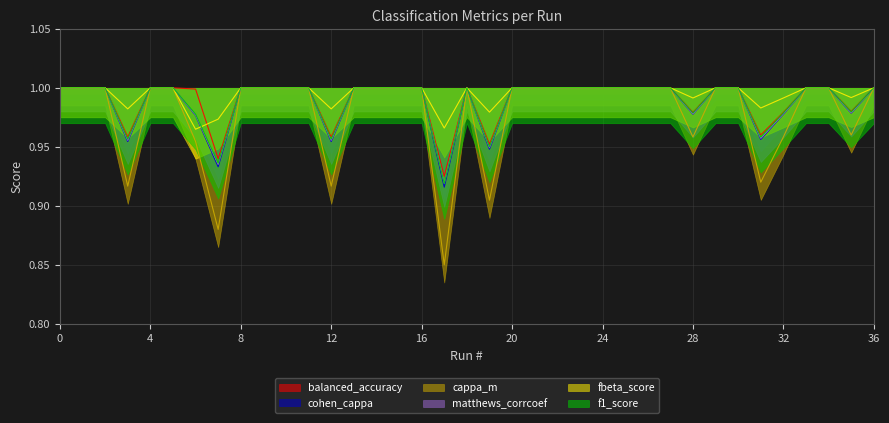

Reading right to left, what are all the values shown in this chart?

balanced_accuracy: 36=1.0	35=1.0	34=1.0	33=1.0	32=1.0	31=1.0	30=1.0	29=1.0	28=1.0	27=1.0	26=1.0	25=1.0	24=1.0	23=1.0	22=1.0	21=1.0	20=1.0	19=1.0	18=1.0	17=0.9	16=1.0	15=1.0	14=1.0	13=1.0	12=1.0	11=1.0	10=1.0	9=1.0	8=1.0	7=0.9	6=1.0	5=1.0	4=1.0	3=1.0	2=1.0	1=1.0	0=1.0
cohen_cappa: 36=1.0	35=1.0	34=1.0	33=1.0	32=1.0	31=1.0	30=1.0	29=1.0	28=1.0	27=1.0	26=1.0	25=1.0	24=1.0	23=1.0	22=1.0	21=1.0	20=1.0	19=0.9	18=1.0	17=0.9	16=1.0	15=1.0	14=1.0	13=1.0	12=1.0	11=1.0	10=1.0	9=1.0	8=1.0	7=0.9	6=1.0	5=1.0	4=1.0	3=1.0	2=1.0	1=1.0	0=1.0
cappa_m: 36=1.0	35=1.0	34=1.0	33=1.0	32=1.0	31=0.9	30=1.0	29=1.0	28=1.0	27=1.0	26=1.0	25=1.0	24=1.0	23=1.0	22=1.0	21=1.0	20=1.0	19=0.9	18=1.0	17=0.8	16=1.0	15=1.0	14=1.0	13=1.0	12=0.9	11=1.0	10=1.0	9=1.0	8=1.0	7=0.9	6=1.0	5=1.0	4=1.0	3=0.9	2=1.0	1=1.0	0=1.0
matthews_corrcoef: 36=1.0	35=1.0	34=1.0	33=1.0	32=1.0	31=1.0	30=1.0	29=1.0	28=1.0	27=1.0	26=1.0	25=1.0	24=1.0	23=1.0	22=1.0	21=1.0	20=1.0	19=0.9	18=1.0	17=0.9	16=1.0	15=1.0	14=1.0	13=1.0	12=1.0	11=1.0	10=1.0	9=1.0	8=1.0	7=0.9	6=1.0	5=1.0	4=1.0	3=1.0	2=1.0	1=1.0	0=1.0
fbeta_score: 36=1.0	35=1.0	34=1.0	33=1.0	32=1.0	31=1.0	30=1.0	29=1.0	28=1.0	27=1.0	26=1.0	25=1.0	24=1.0	23=1.0	22=1.0	21=1.0	20=1.0	19=1.0	18=1.0	17=1.0	16=1.0	15=1.0	14=1.0	13=1.0	12=1.0	11=1.0	10=1.0	9=1.0	8=1.0	7=1.0	6=1.0	5=1.0	4=1.0	3=1.0	2=1.0	1=1.0	0=1.0
f1_score: 36=1.0	35=1.0	34=1.0	33=1.0	32=1.0	31=1.0	30=1.0	29=1.0	28=1.0	27=1.0	26=1.0	25=1.0	24=1.0	23=1.0	22=1.0	21=1.0	20=1.0	19=0.9	18=1.0	17=0.9	16=1.0	15=1.0	14=1.0	13=1.0	12=1.0	11=1.0	10=1.0	9=1.0	8=1.0	7=0.9	6=1.0	5=1.0	4=1.0	3=1.0	2=1.0	1=1.0	0=1.0